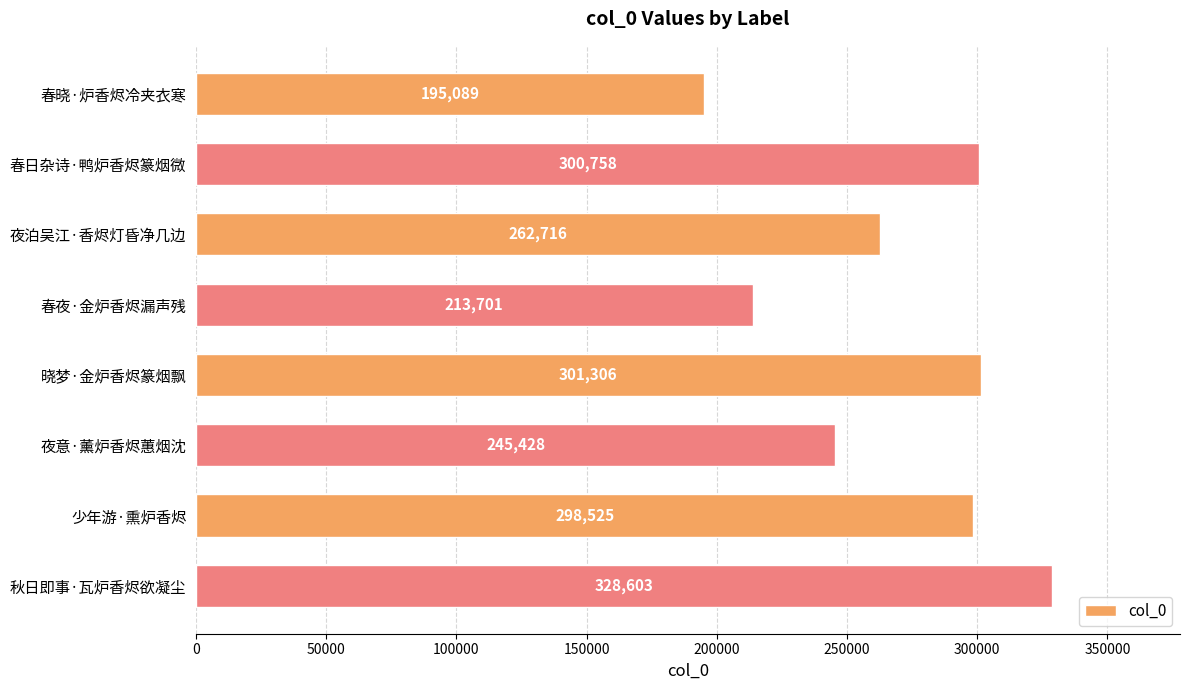

List the labels in order of value, largest first.

秋日即事·瓦炉香烬欲凝尘, 晓梦·金炉香烬篆烟飘, 春日杂诗·鸭炉香烬篆烟微, 少年游·熏炉香烬, 夜泊吴江·香烬灯昏净几边, 夜意·薰炉香烬蕙烟沈, 春夜·金炉香烬漏声残, 春晓·炉香烬冷夹衣寒